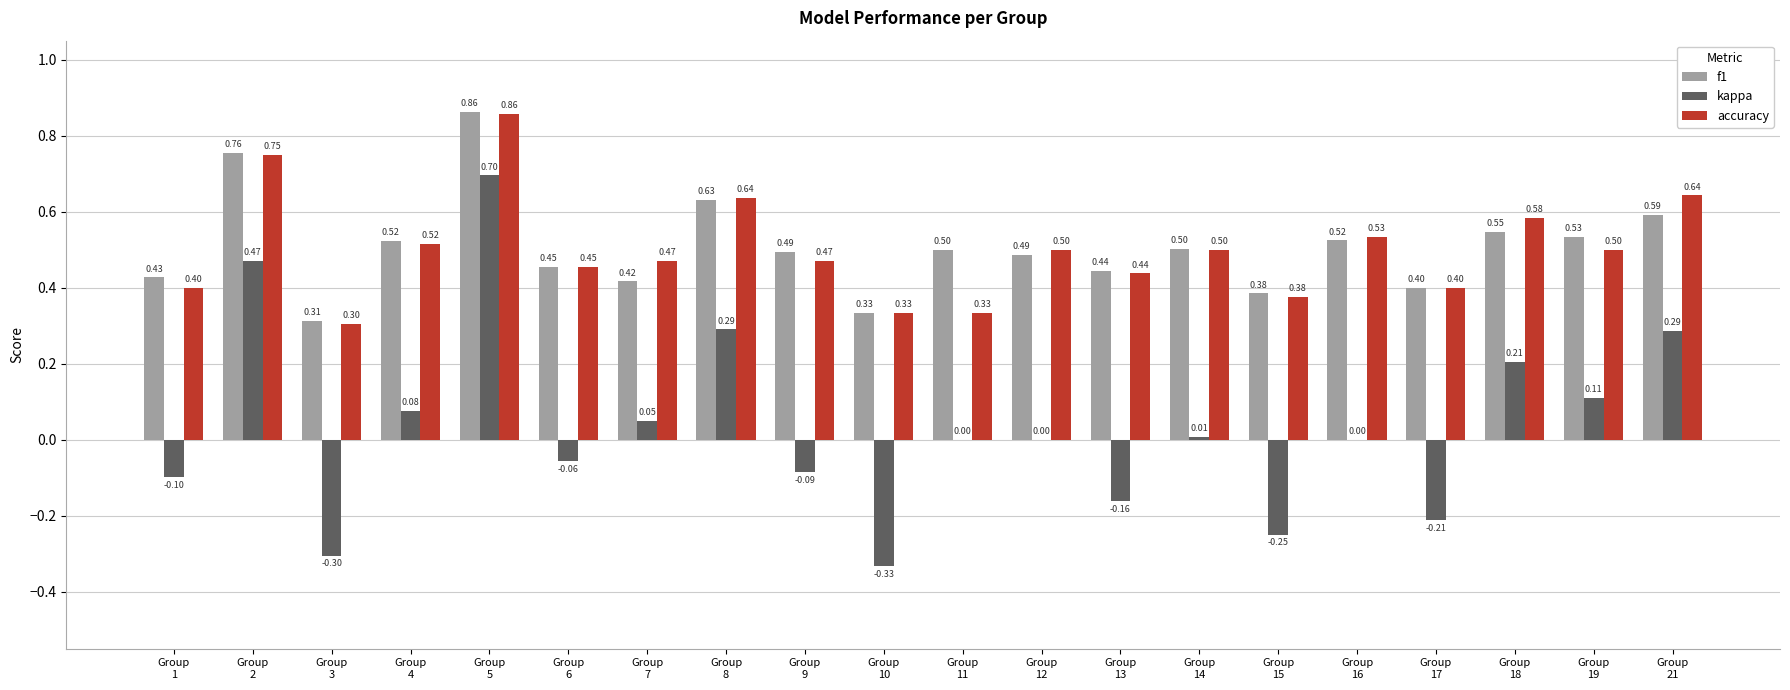

What is the sum of all kappa values?

0.7